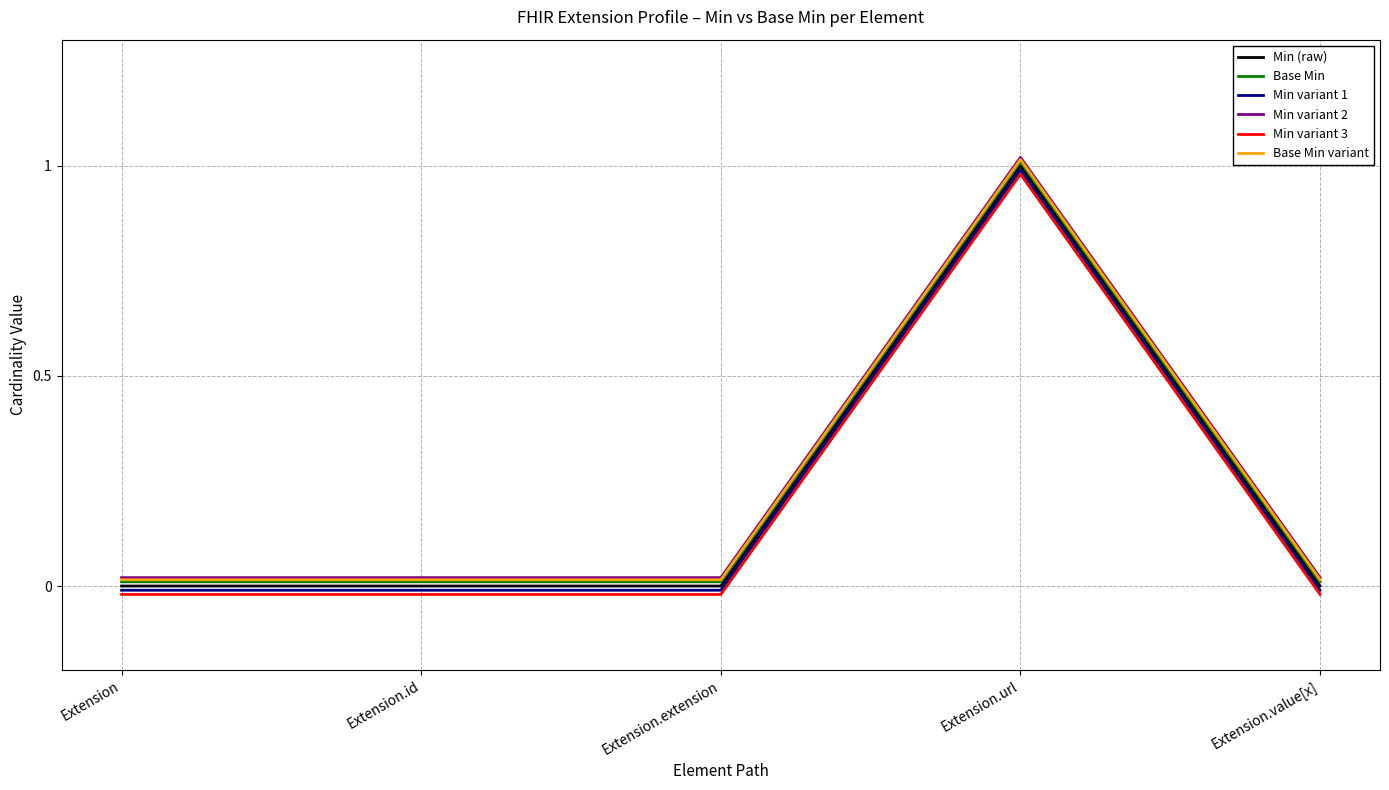

The value of Min variant 1 at Extension.value[x] is -0.0. True or false?

True